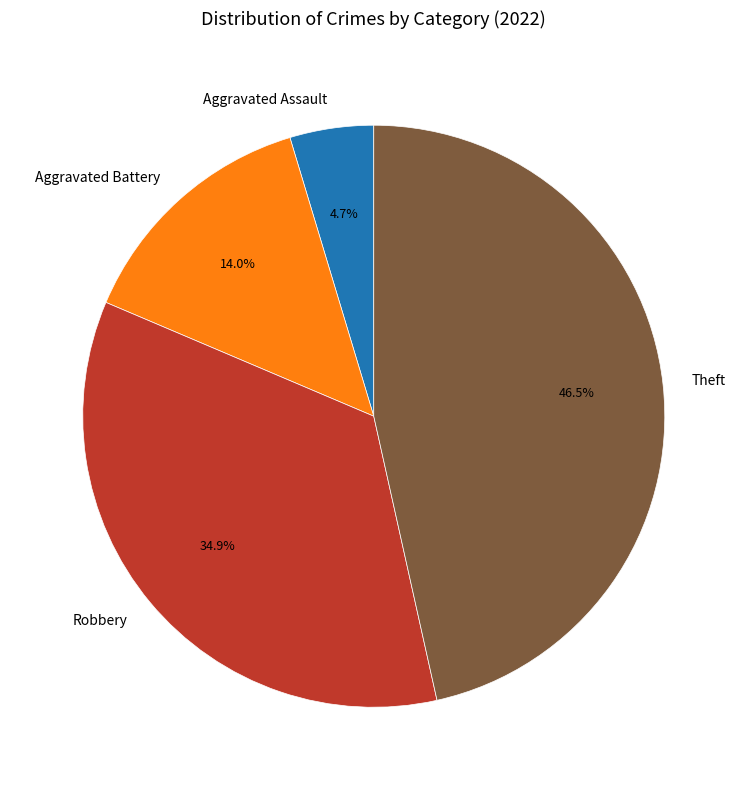

How many slices are in this pie chart?

4